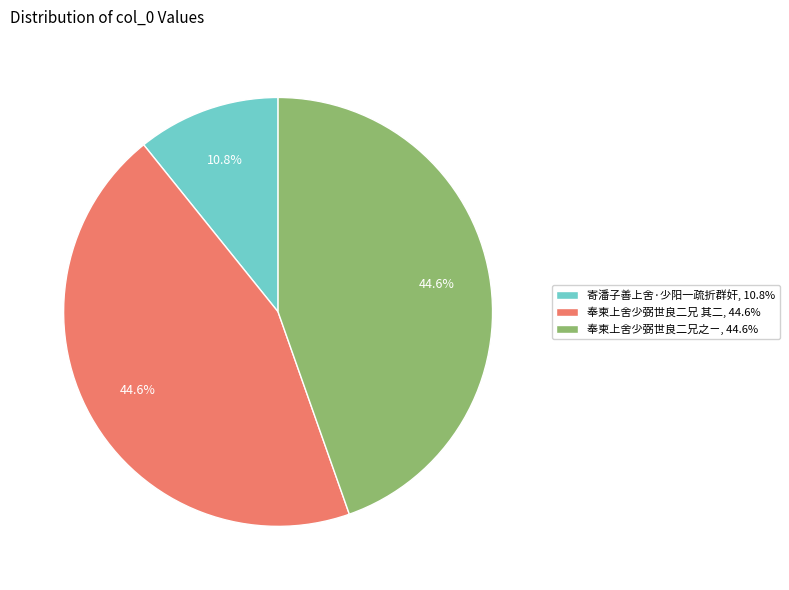

How many segments does this pie chart have?

3